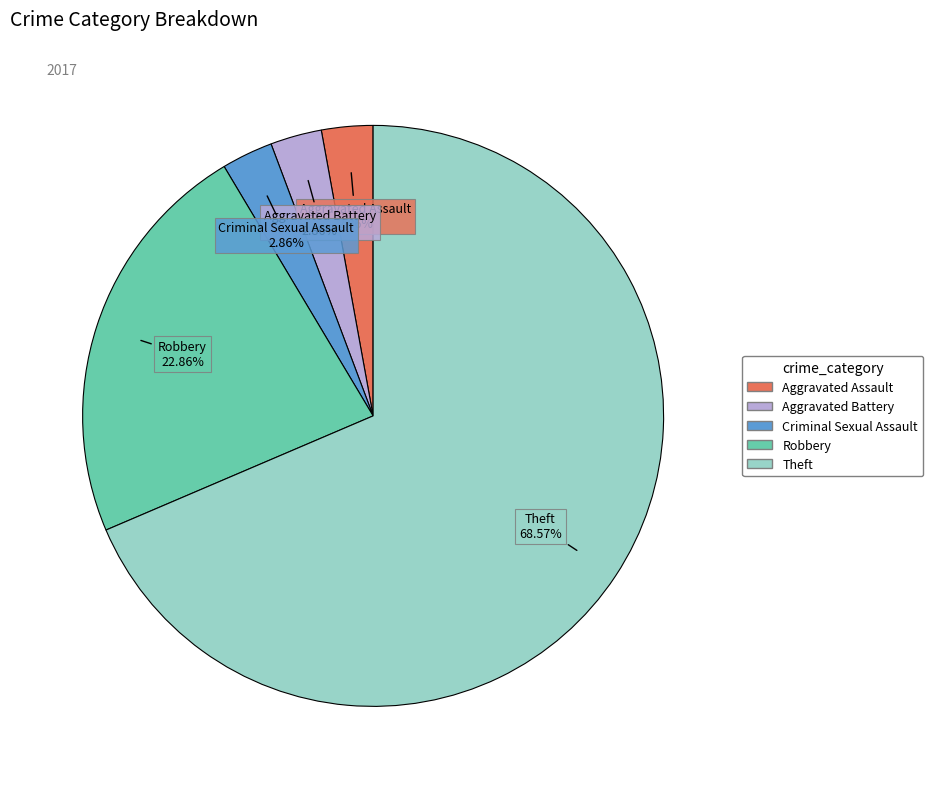

Is there any slice that represents more than half of the pie?

Yes